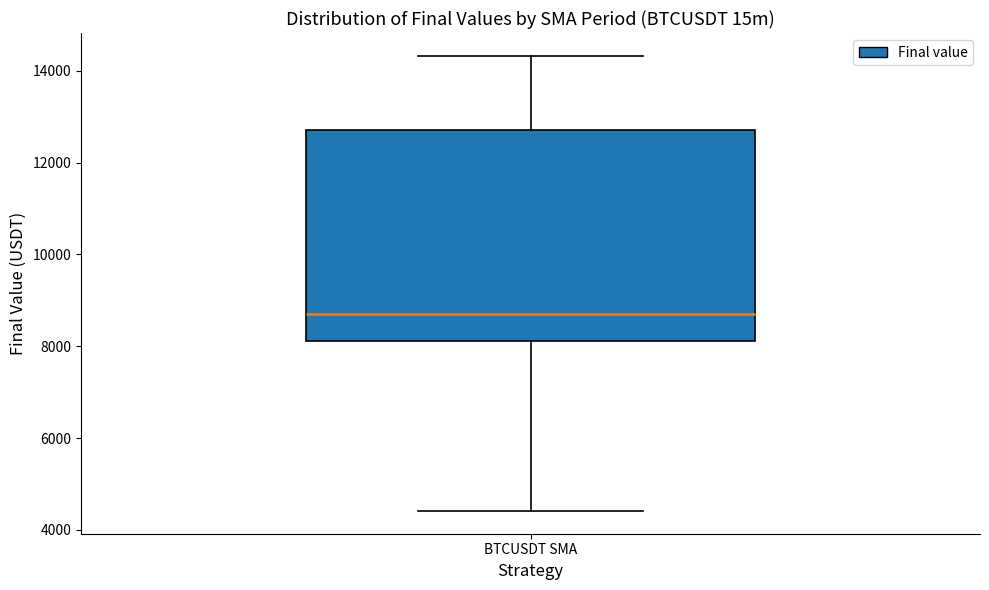

Where is the lower edge of the box for BTCUSDT SMA on the y-axis? The values are not printed on the chart, so give them approximately, as read against the axis.

8200